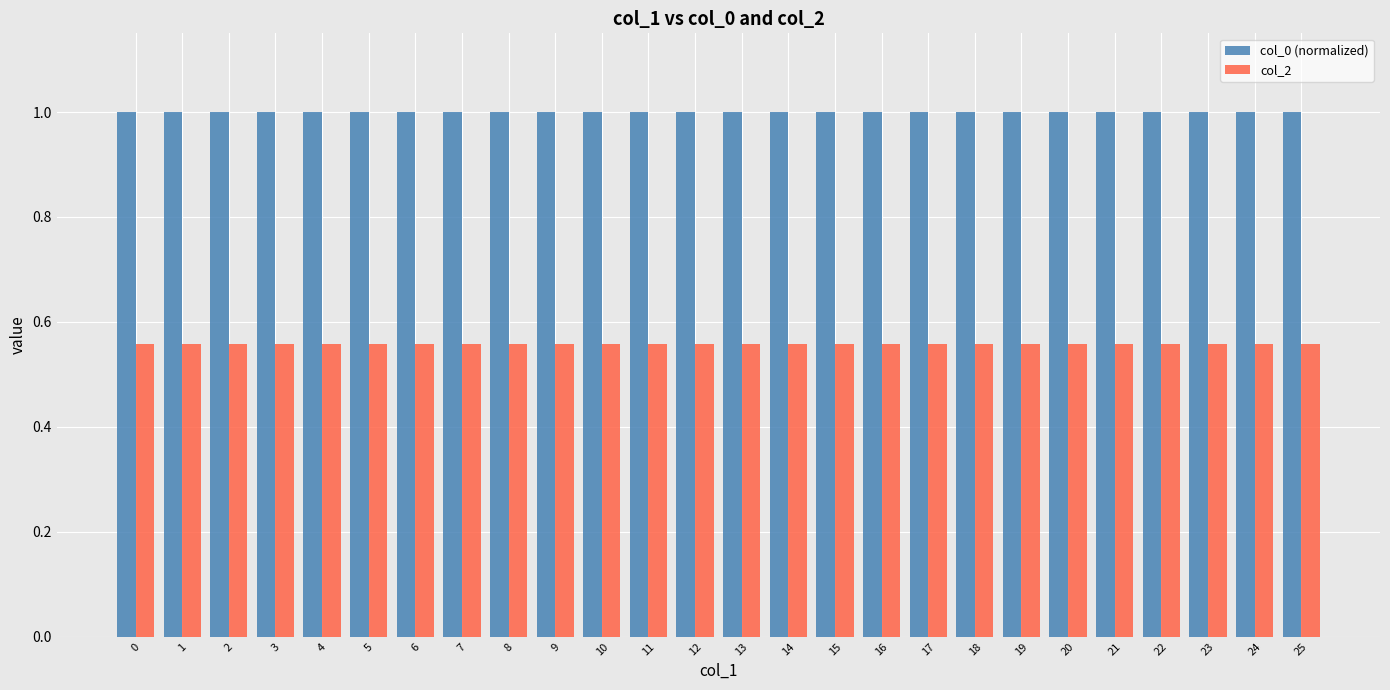

Rank the series by their maximum value, from highest to lowest.

col_0 (normalized), col_2